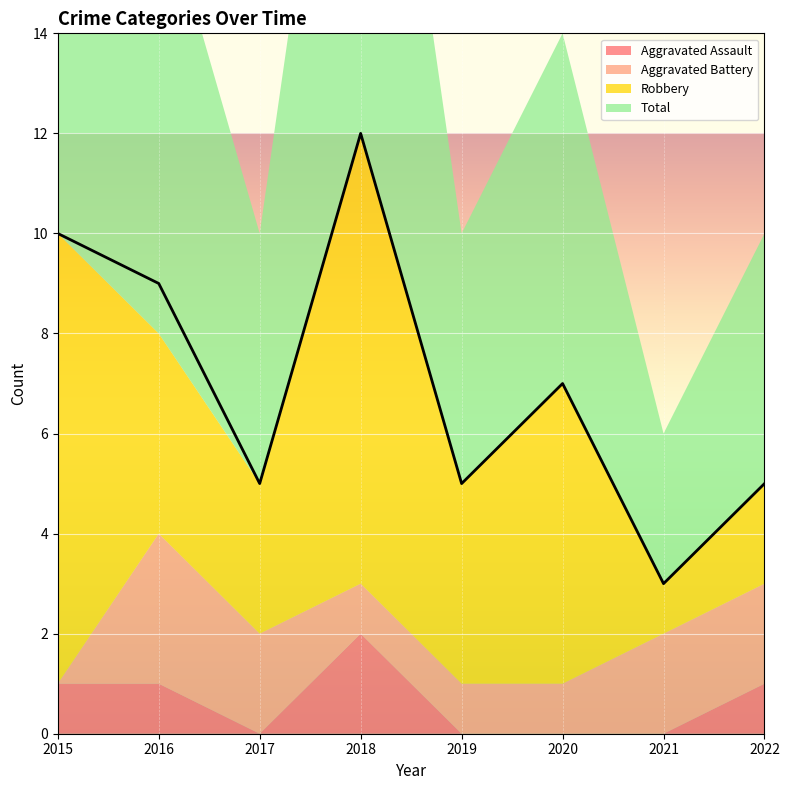

The Aggravated Battery series shows 1 at 2019. True or false?

True